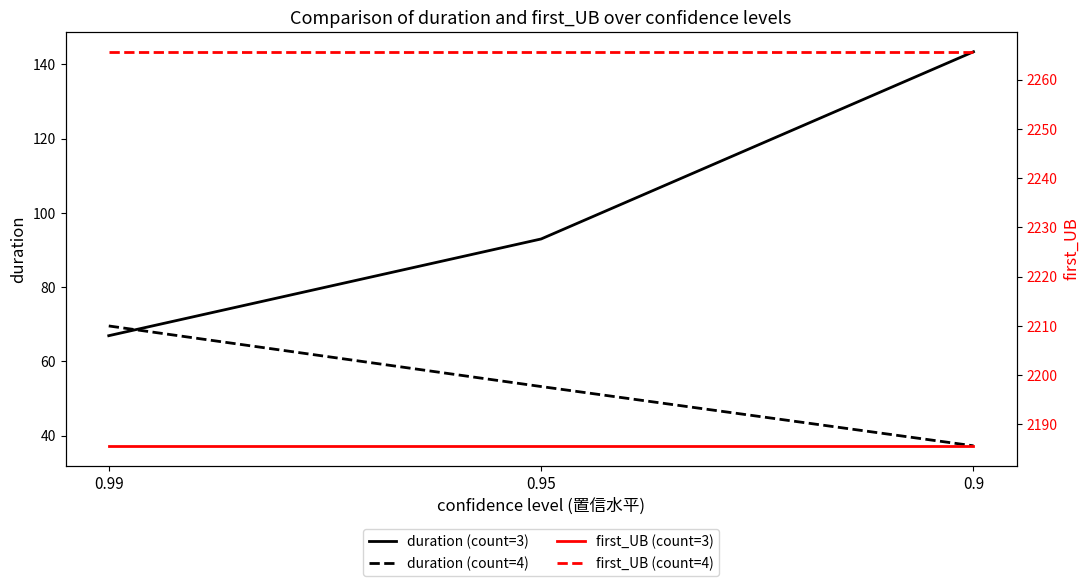

What is the total value across all series at 0.99?

4587.7